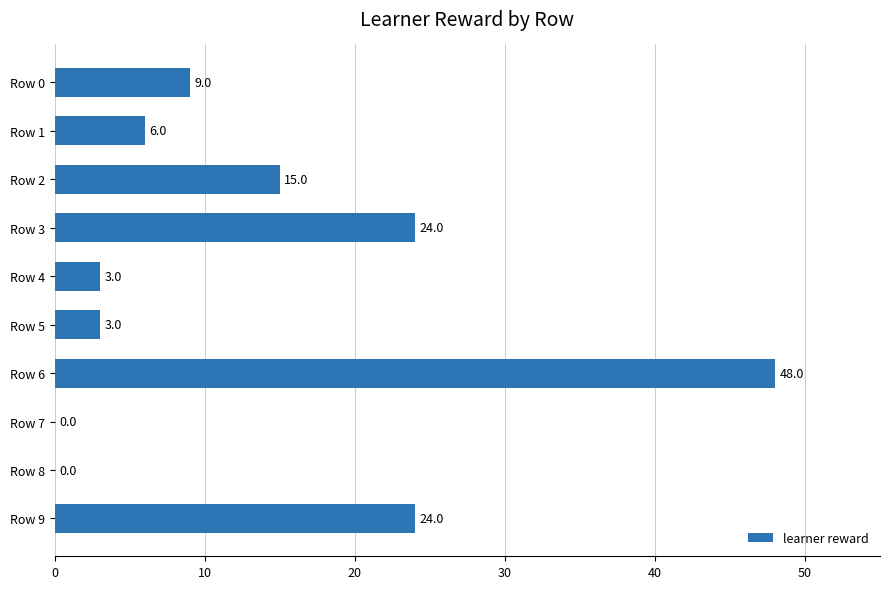

Between Row 7 and Row 2, which is larger?

Row 2